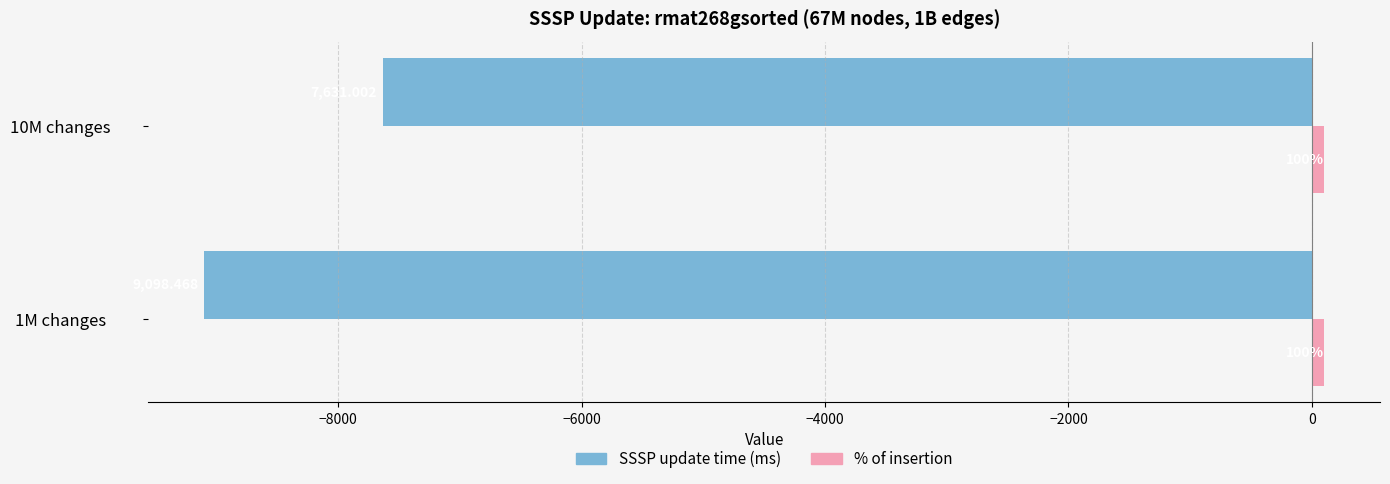

Which series changed the most between 1M changes and 10M changes?

SSSP update time (ms)